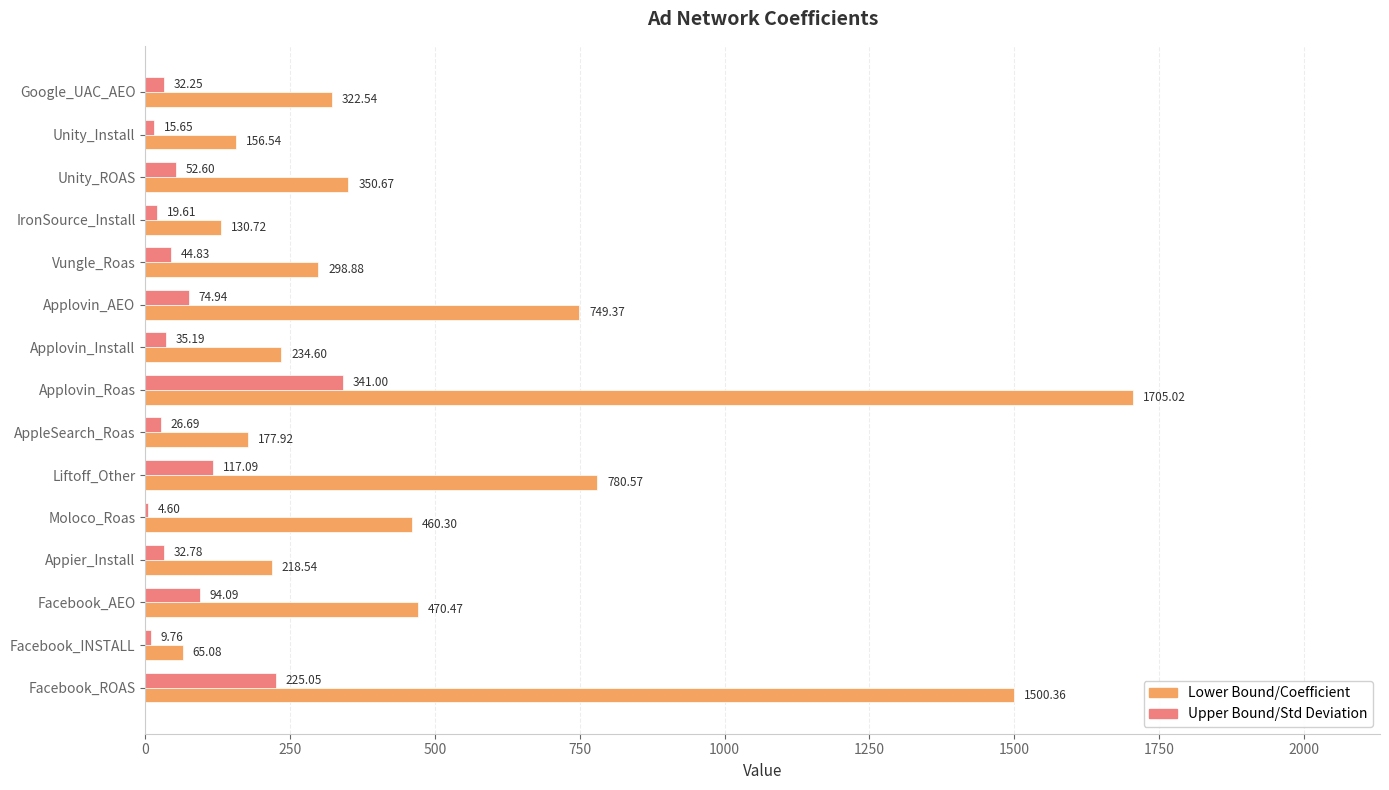

Count the number of categories in the chart.

15